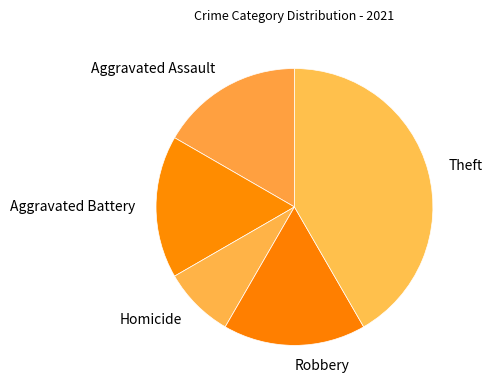

Which category has the biggest portion of the pie?

Theft